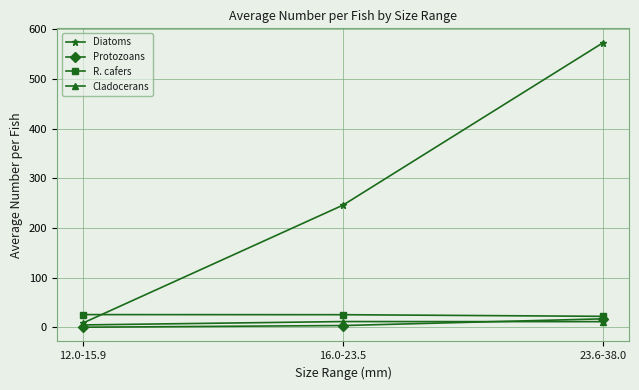

What is the sum of the Cladocerans values at 23.6-38.0 and 16.0-23.5?

23.2